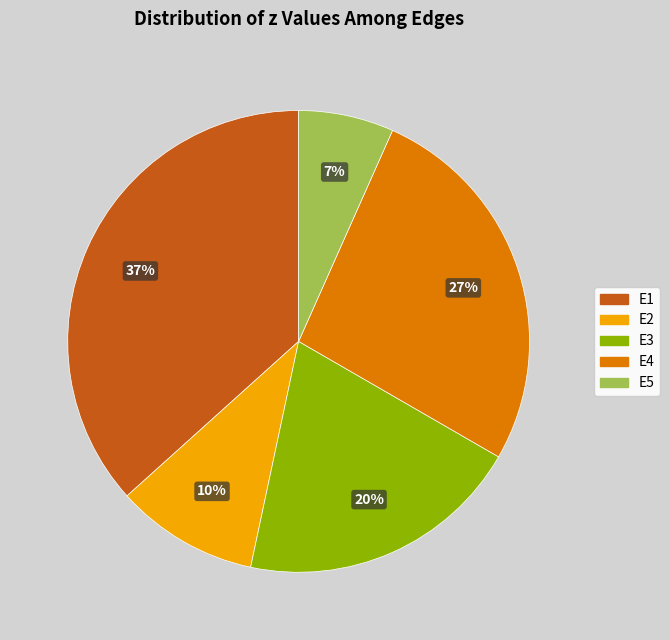

To the nearest percent, what is the difference between the largest and smallest slice percentages?

30%